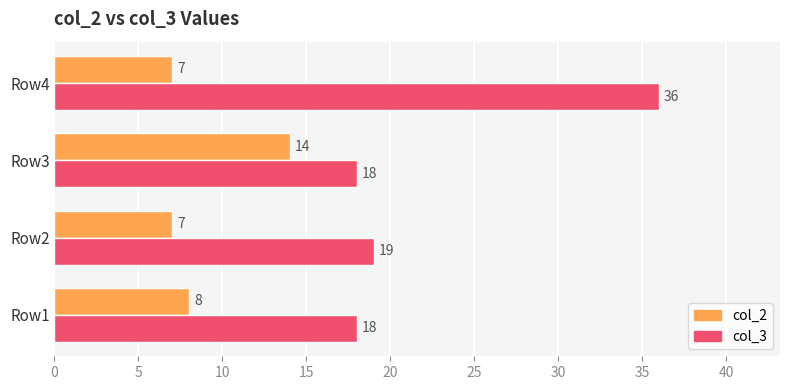

At which label is col_3 closest to 27?

Row2